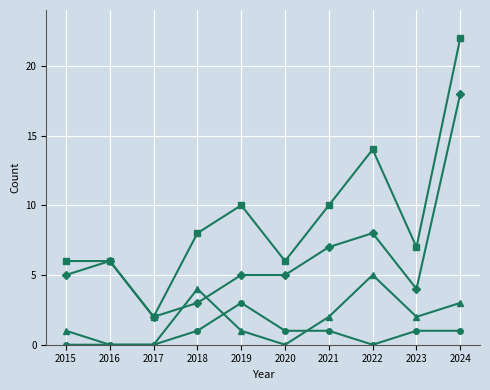

What is the spread (max minus min) of values at 2022?

14